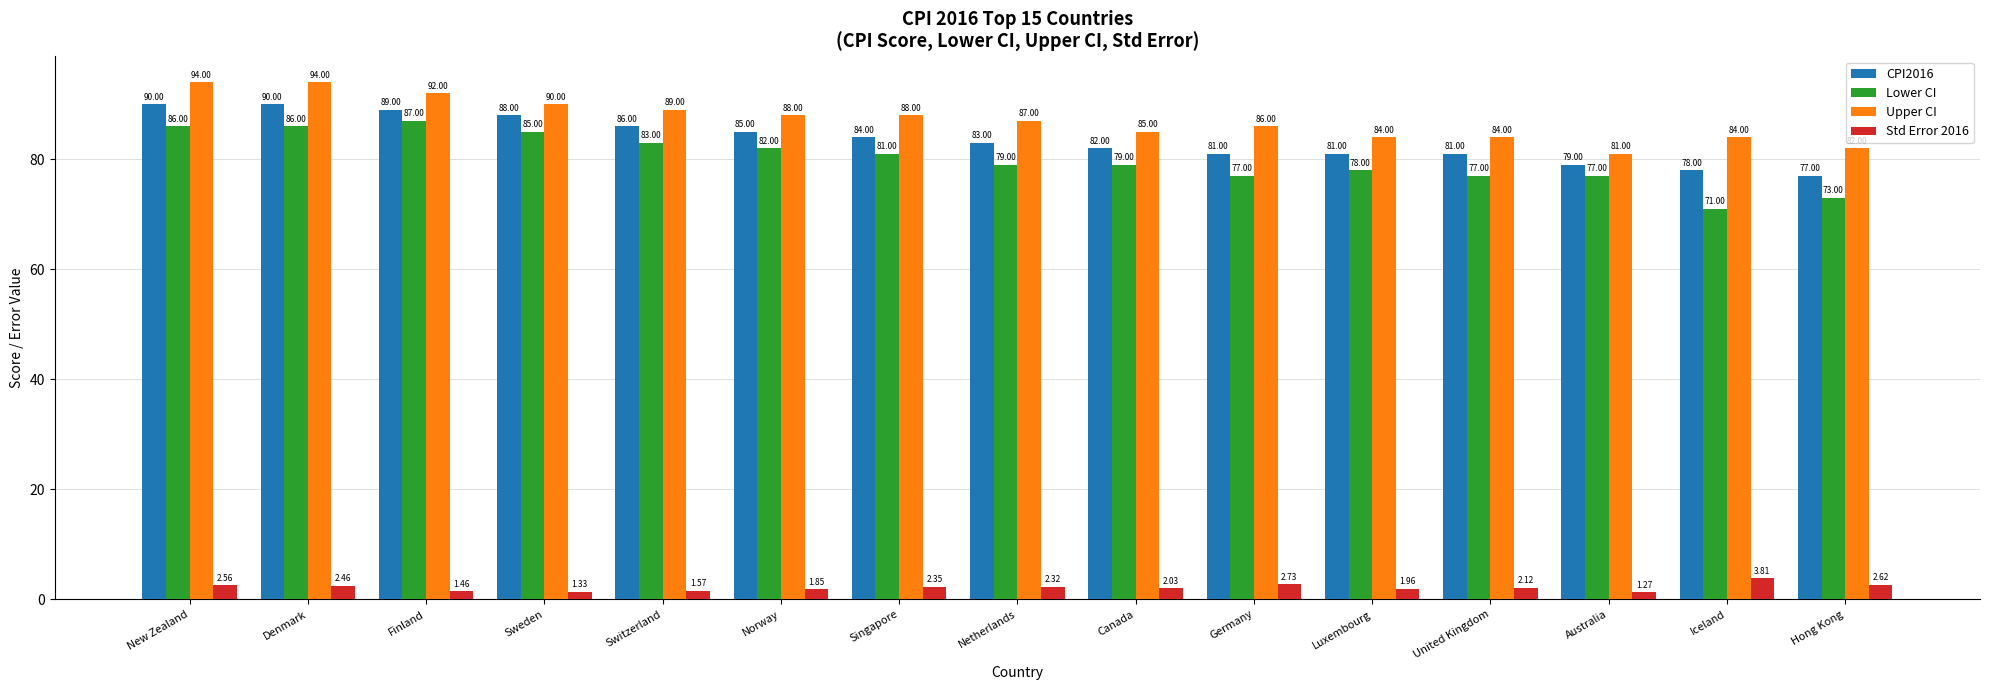

At which category is the sum across all series the highest?

New Zealand